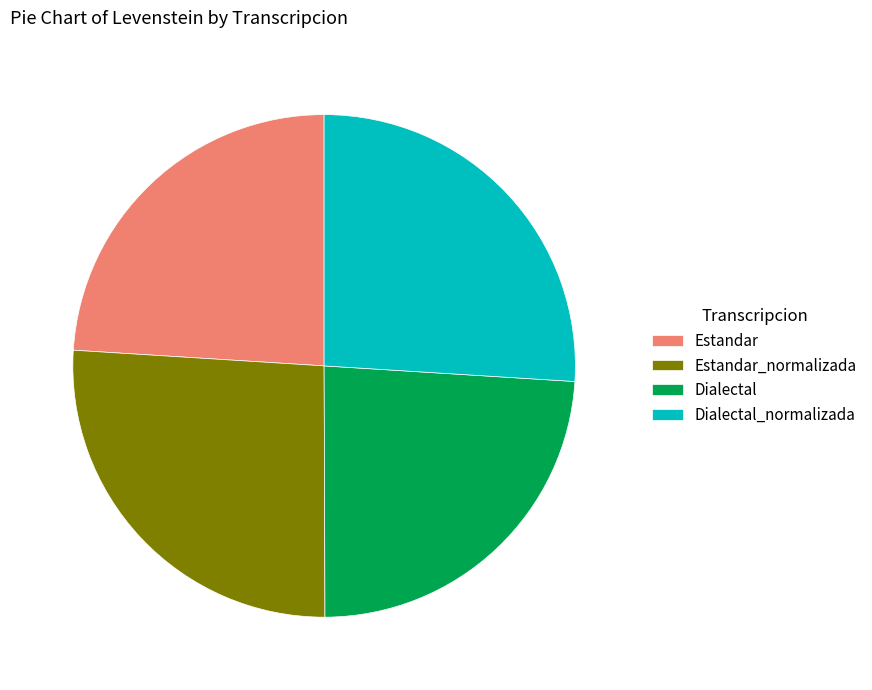

Is it true that Estandar is 10% of the pie?

False